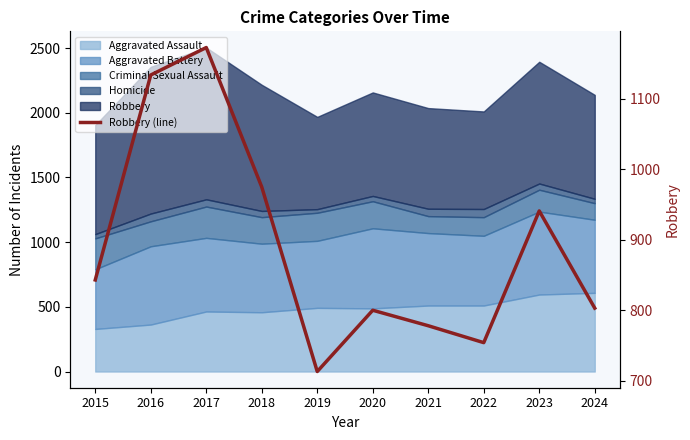

What is the change in value from 2018 to 2019?

-262